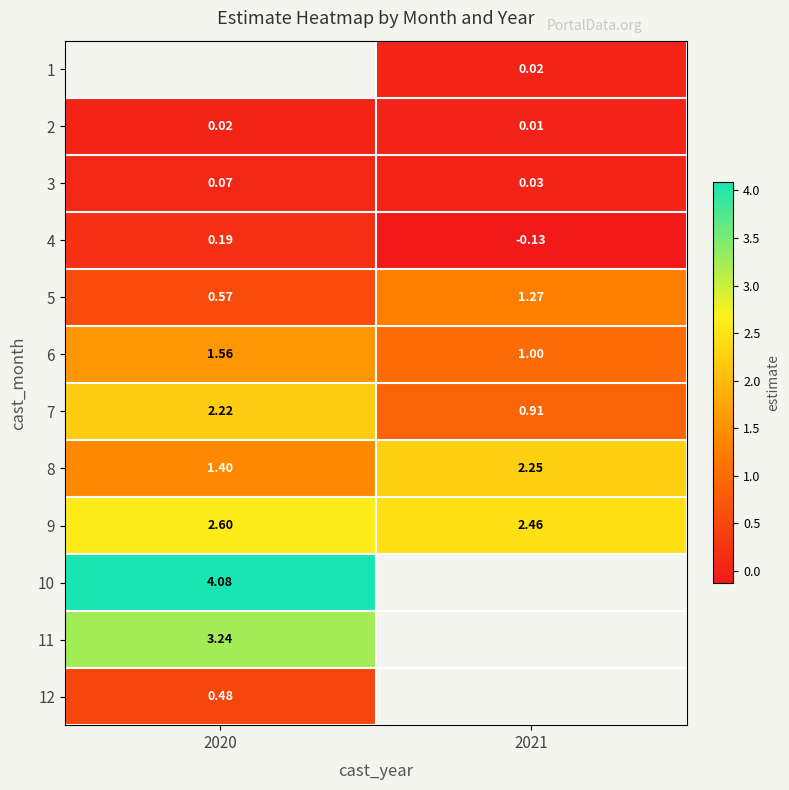

Is the value of 2 at 2021 greater than the value of 6 at 2021?

No